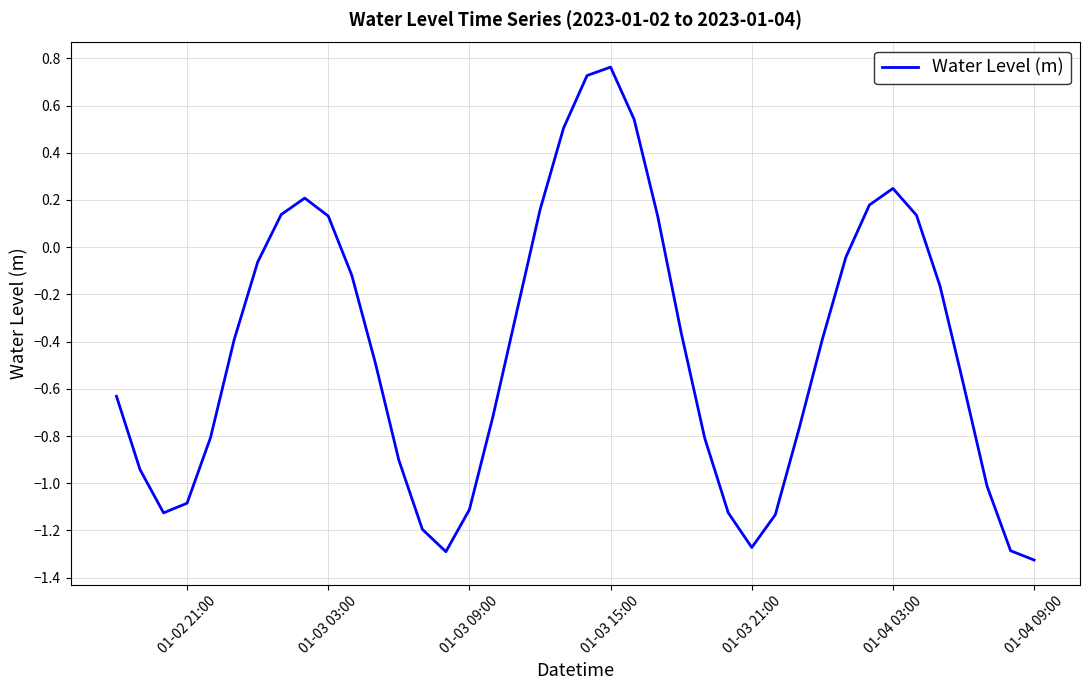

True or false: there are more than 0 points higher than both neighbors.

True